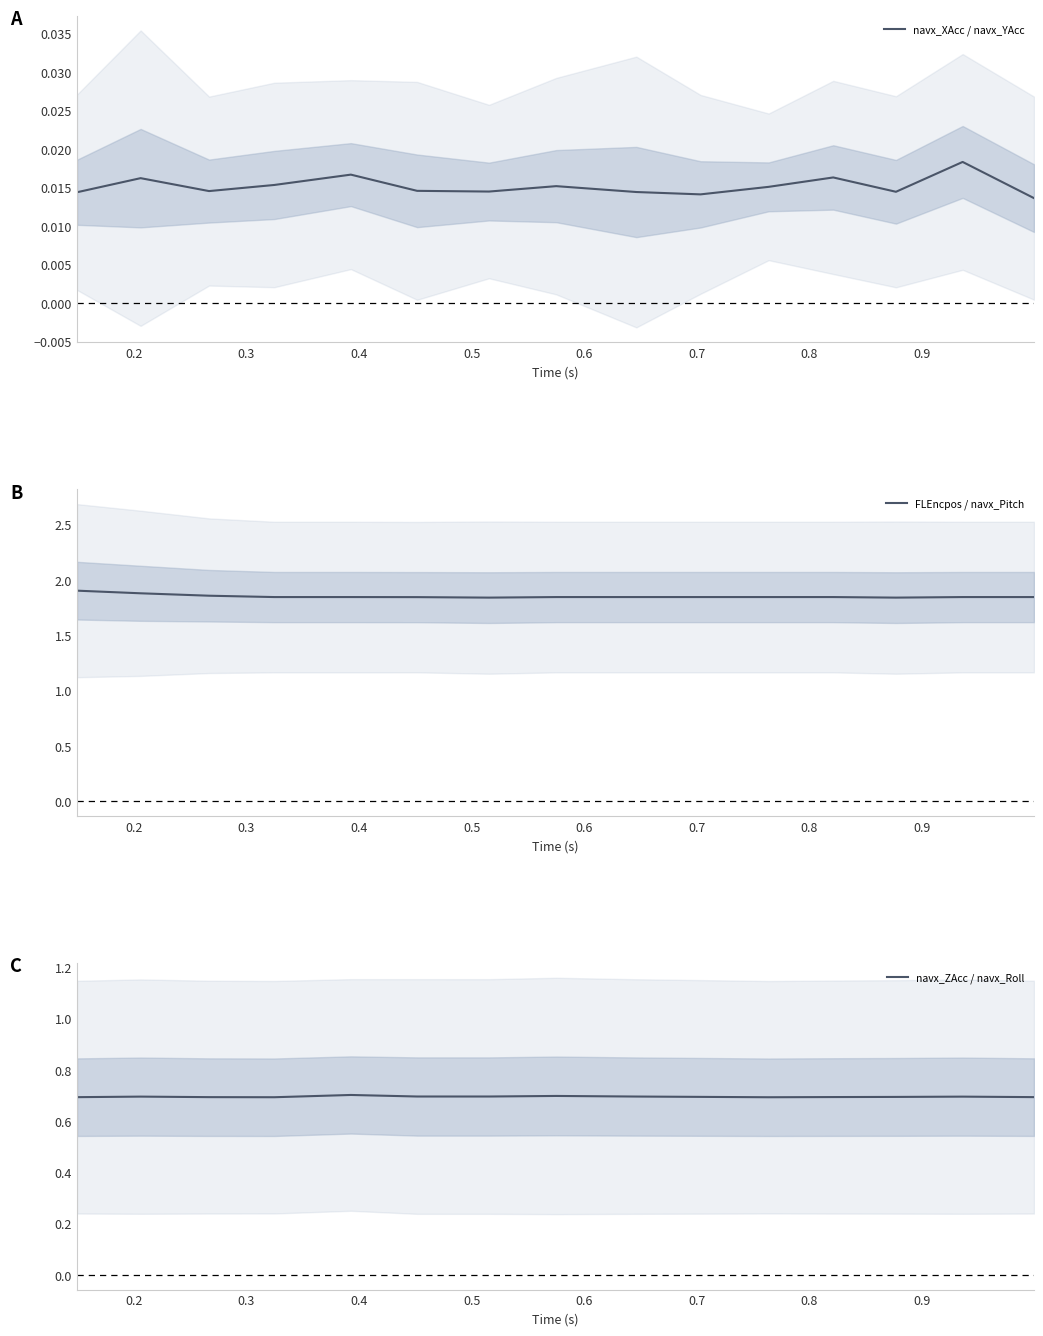

What is the lowest value of the navx_ZAcc / navx_Roll series?

0.7